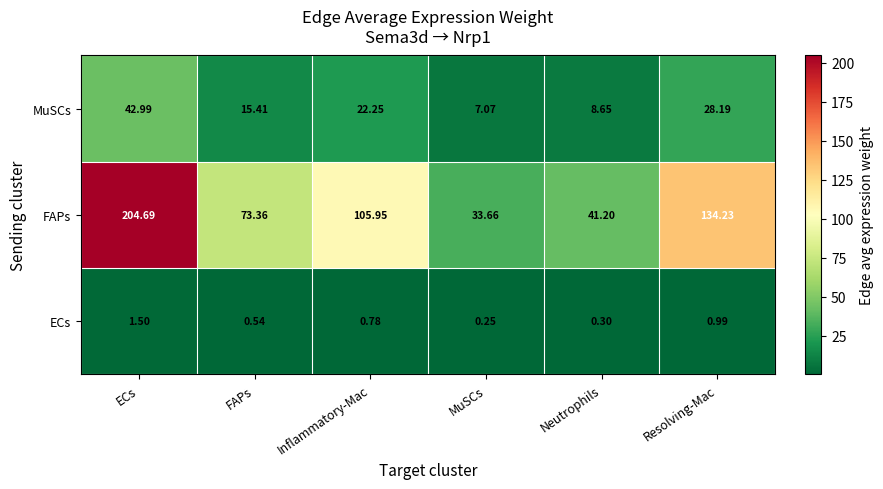

Which series changed the most between ECs and Resolving-Mac?

FAPs